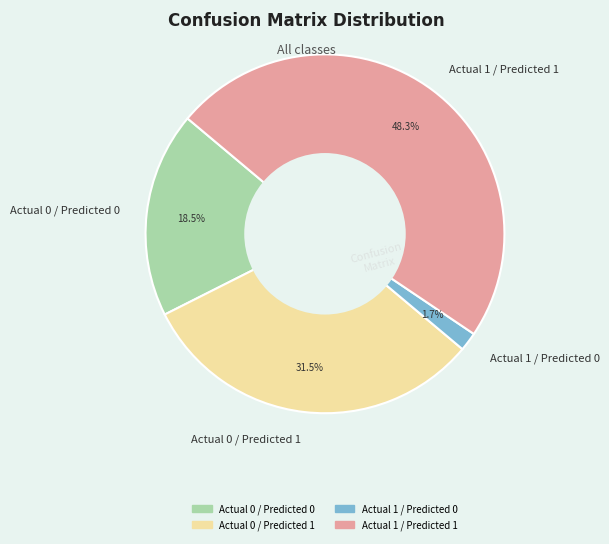

To the nearest percent, what percentage of the pie is Actual 1 / Predicted 1?

48%